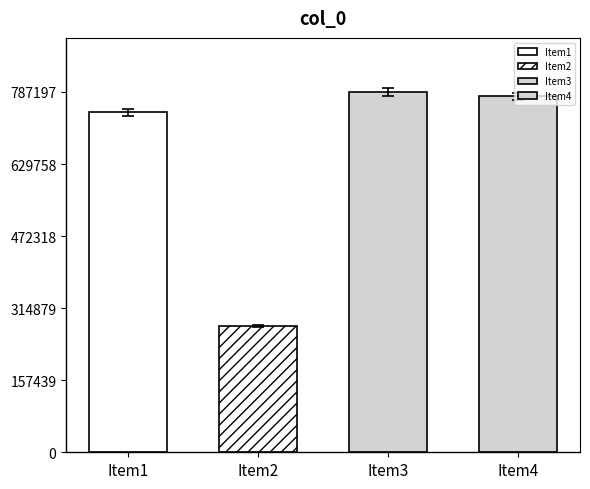

What is the sum of all values?

2583755